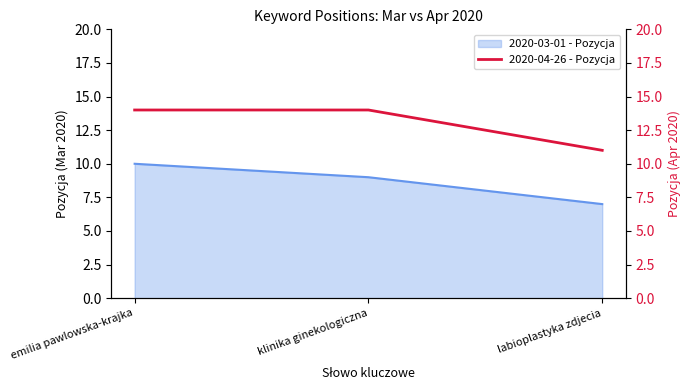

The 2020-03-01 - Pozycja series shows 10 at labioplastyka zdjecia. True or false?

False